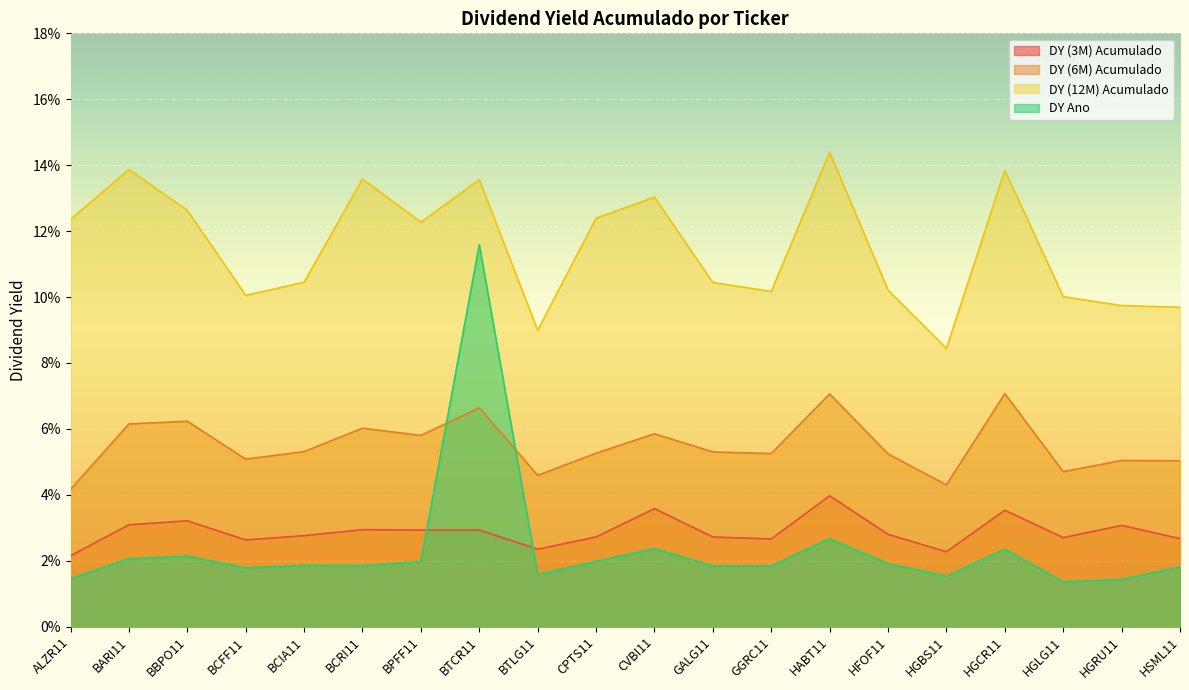

True or false: DY (12M) Acumulado has a value of 0.1 at BPFF11.

True